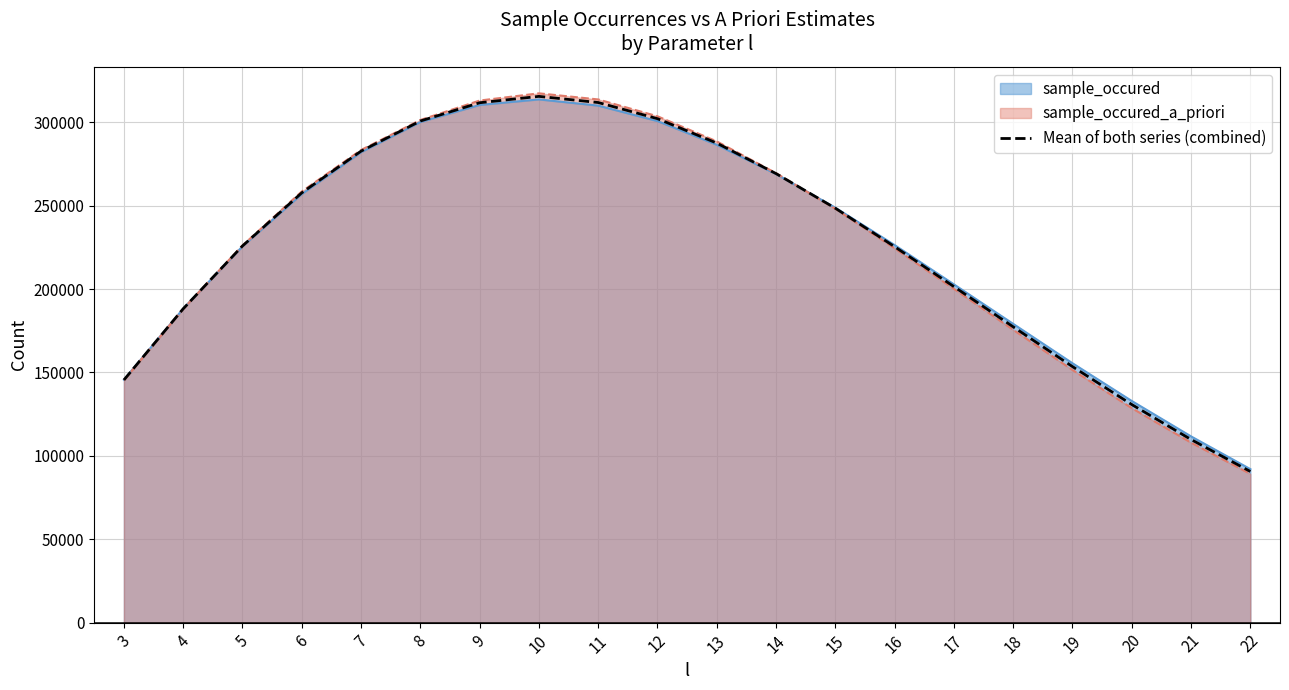

Which has a higher value, 15 or 19?

15